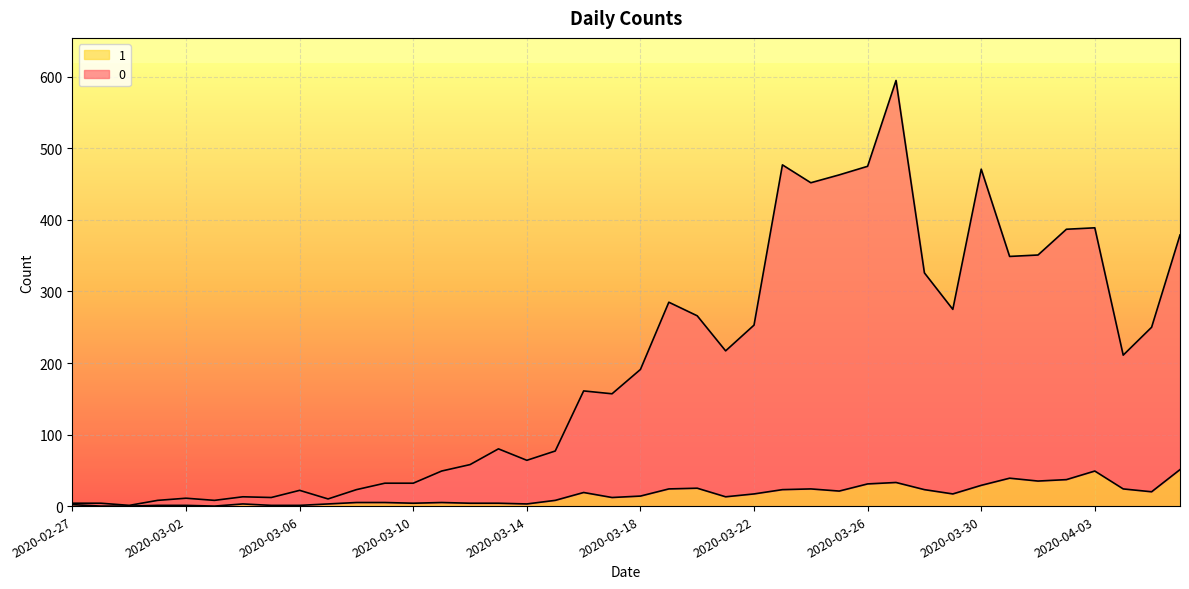

True or false: 1 and 0 cross at least once.

False